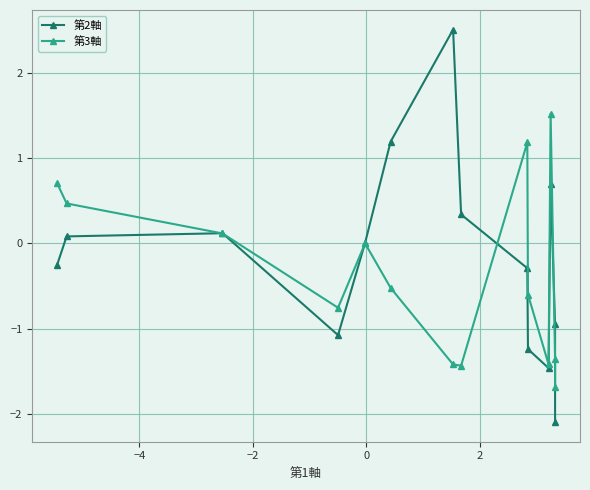

What is the lowest value of the 第2軸 series?

-2.1